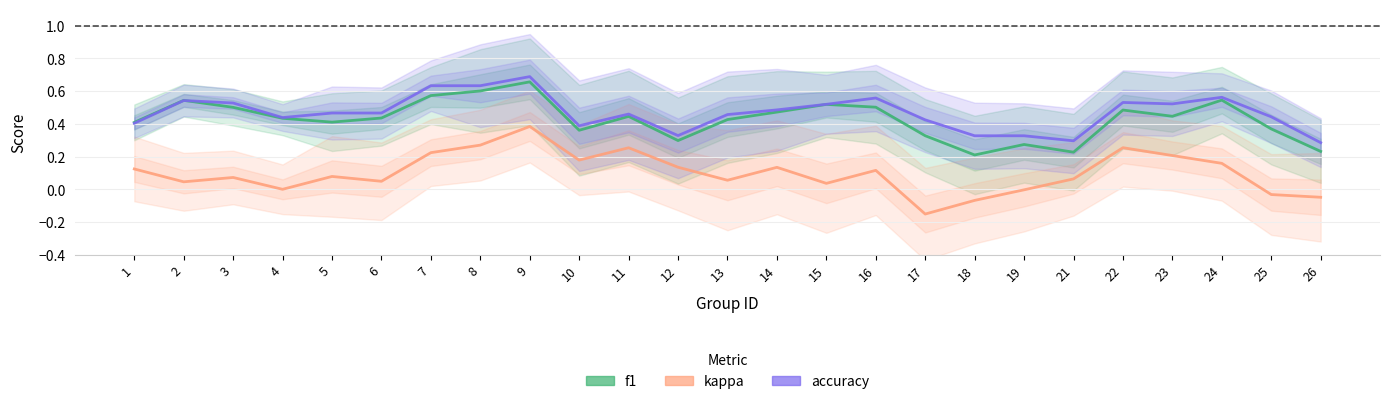

The kappa series shows -0.0 at 26. True or false?

False